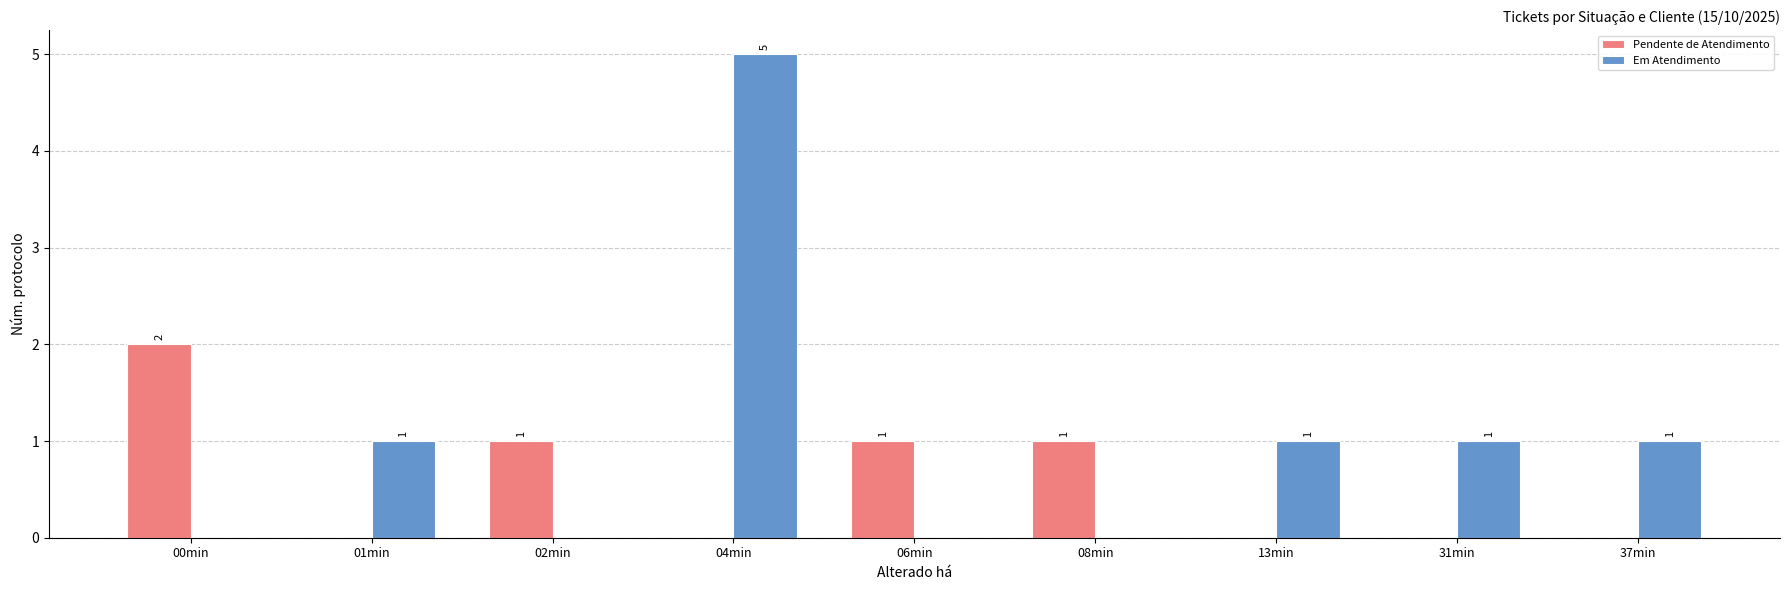

How many distinct data groups are displayed?

2